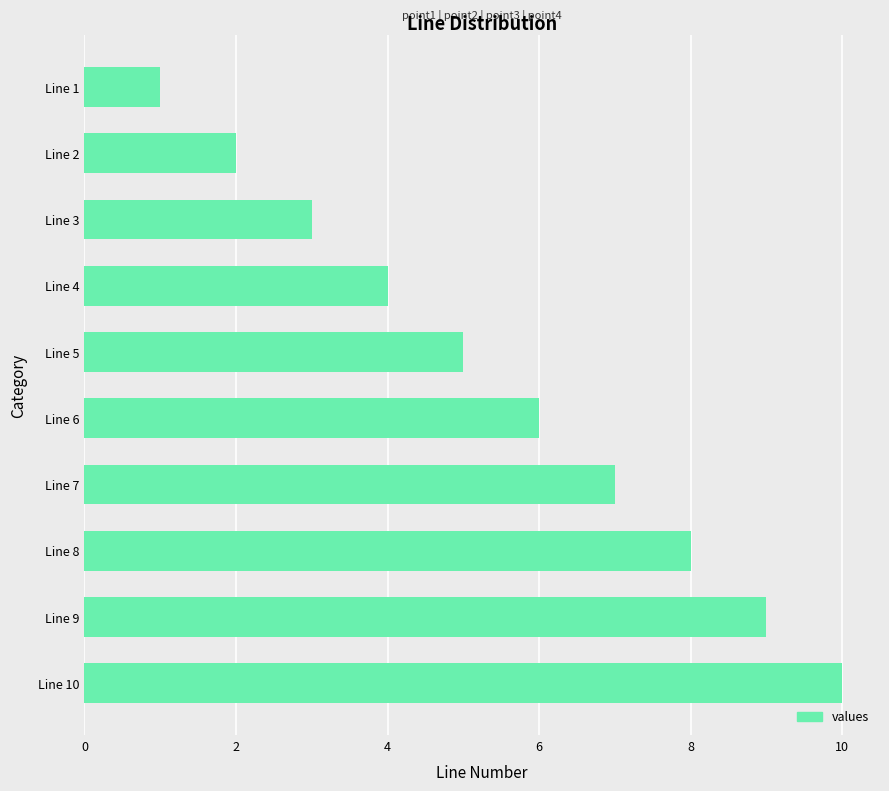

What is the maximum value shown in the chart?

10